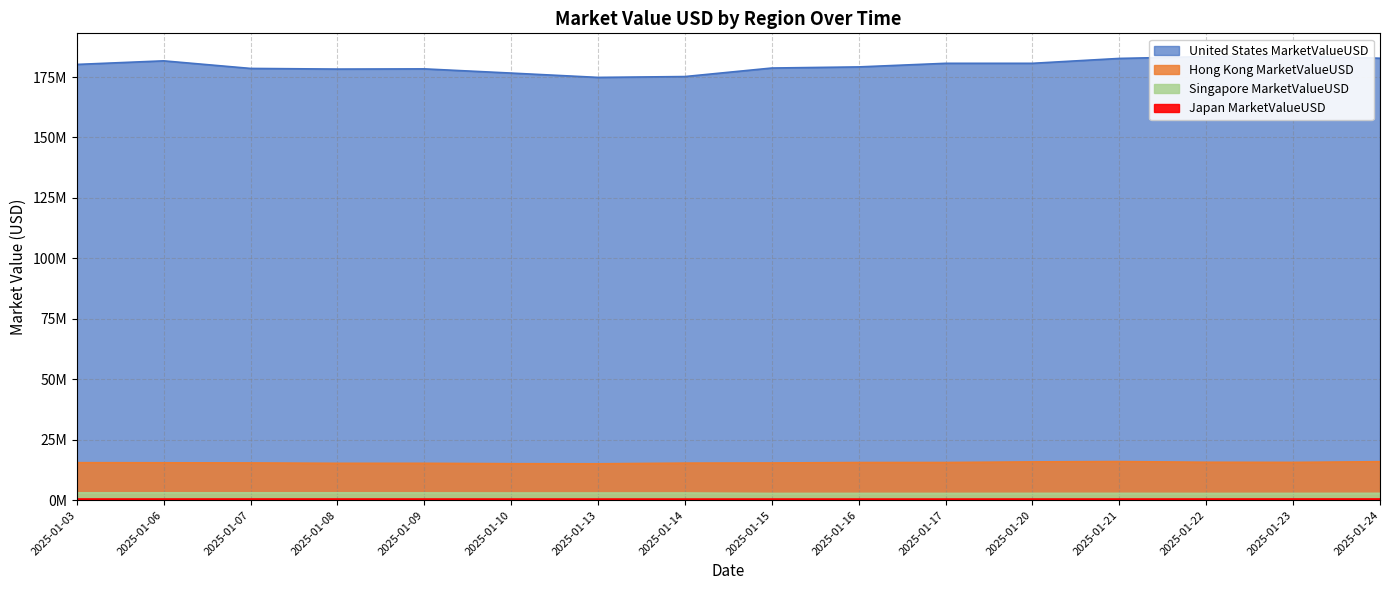

How many interior local peaks does the Japan MarketValueUSD series have?

3